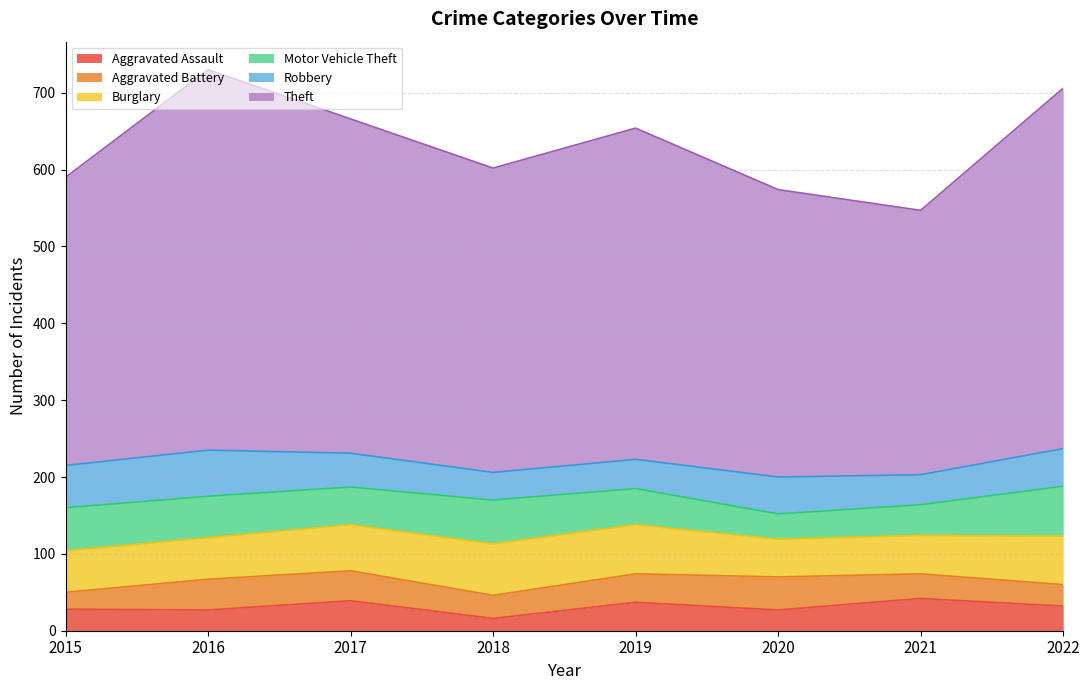

What are all the series names shown in the legend?

Aggravated Assault, Aggravated Battery, Burglary, Motor Vehicle Theft, Robbery, Theft